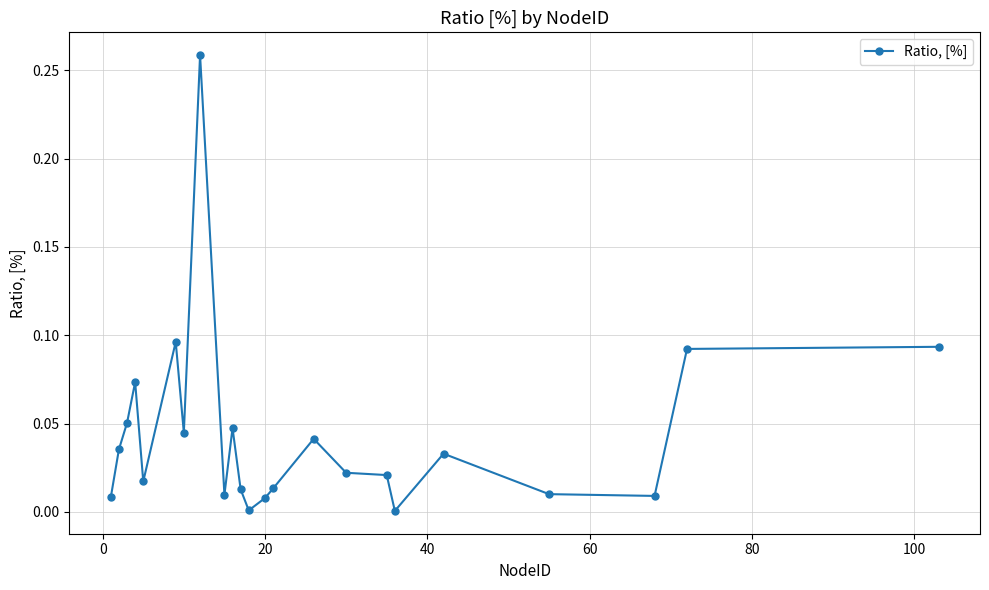

True or false: there are more than 2 points higher than both neighbors.

True